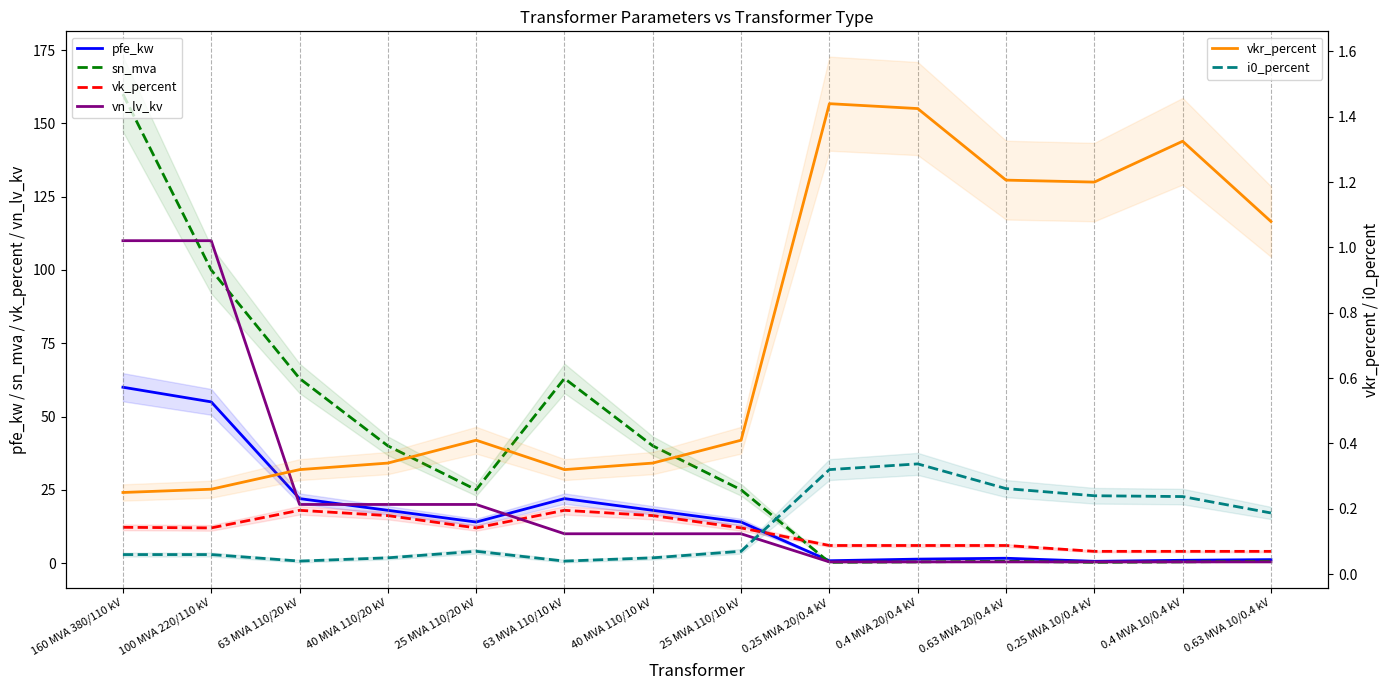

Where do sn_mva and vn_lv_kv first cross each other?

160 MVA 380/110 kV and 100 MVA 220/110 kV